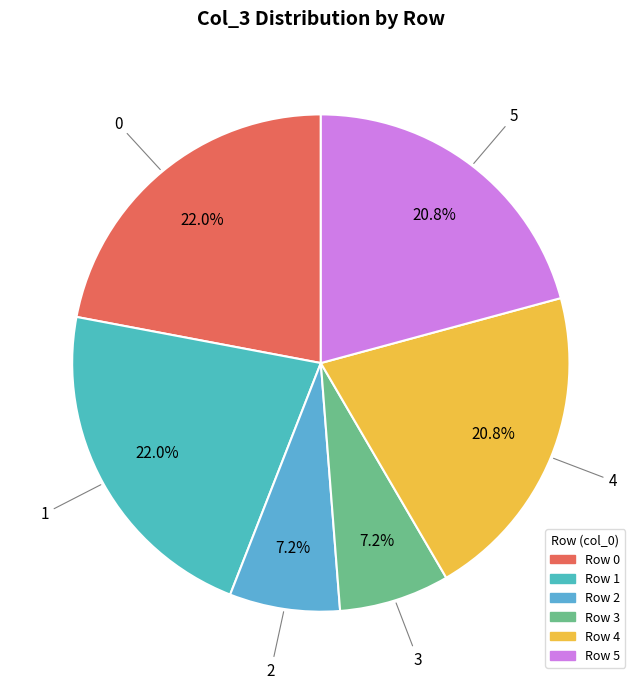

To the nearest percent, what is the difference between the largest and smallest slice percentages?

15%